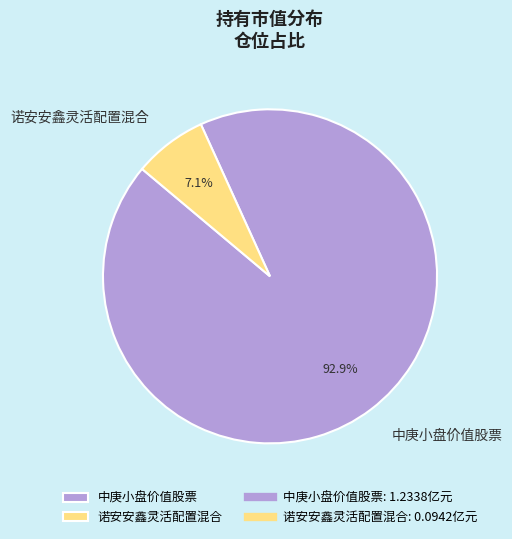

Does 中庚小盘价值股票 account for over 50% of the chart?

Yes